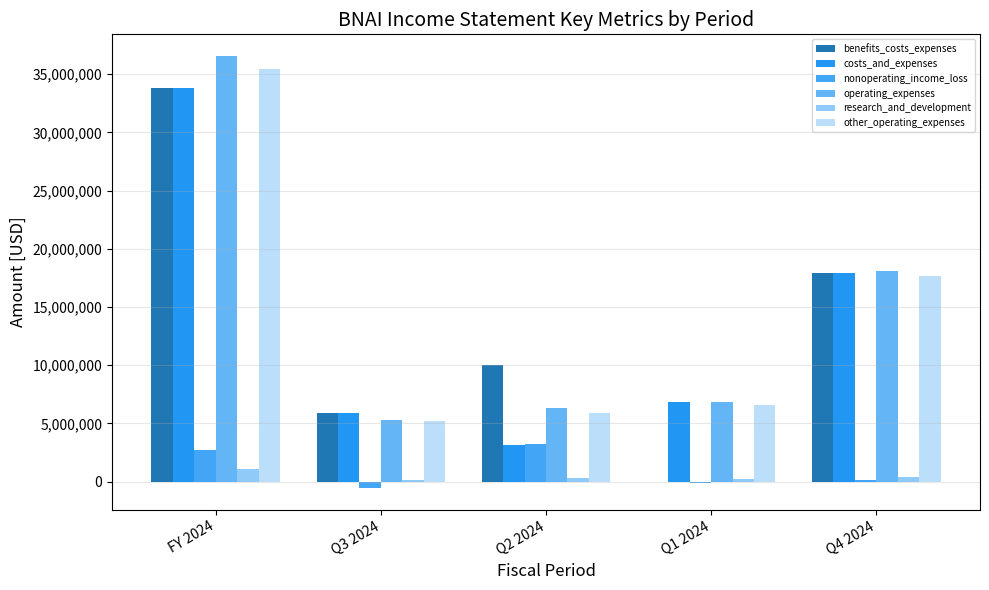

What are all the series names shown in the legend?

benefits_costs_expenses, costs_and_expenses, nonoperating_income_loss, operating_expenses, research_and_development, other_operating_expenses